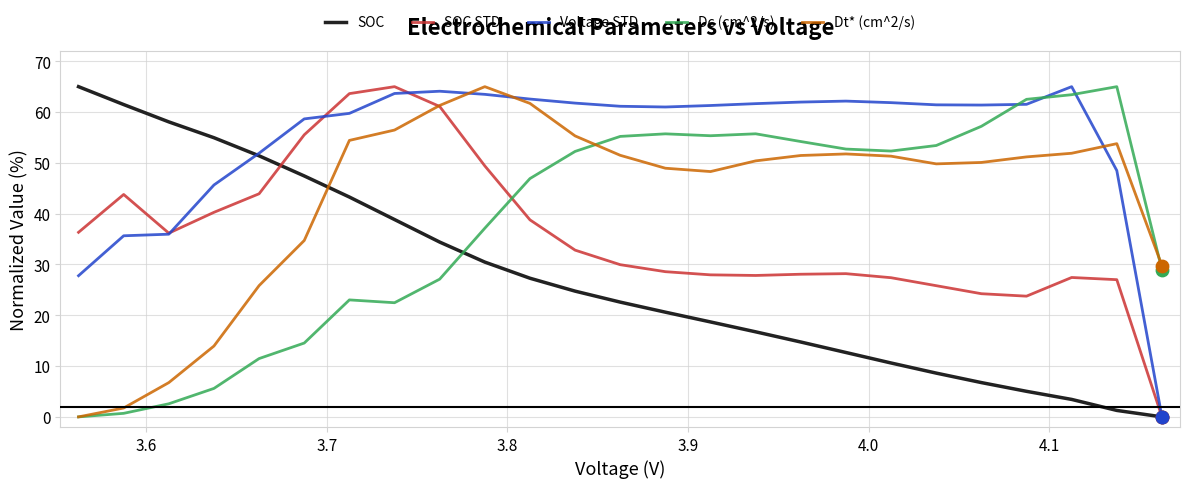

Which series has the largest total across all categories?

Voltage STD